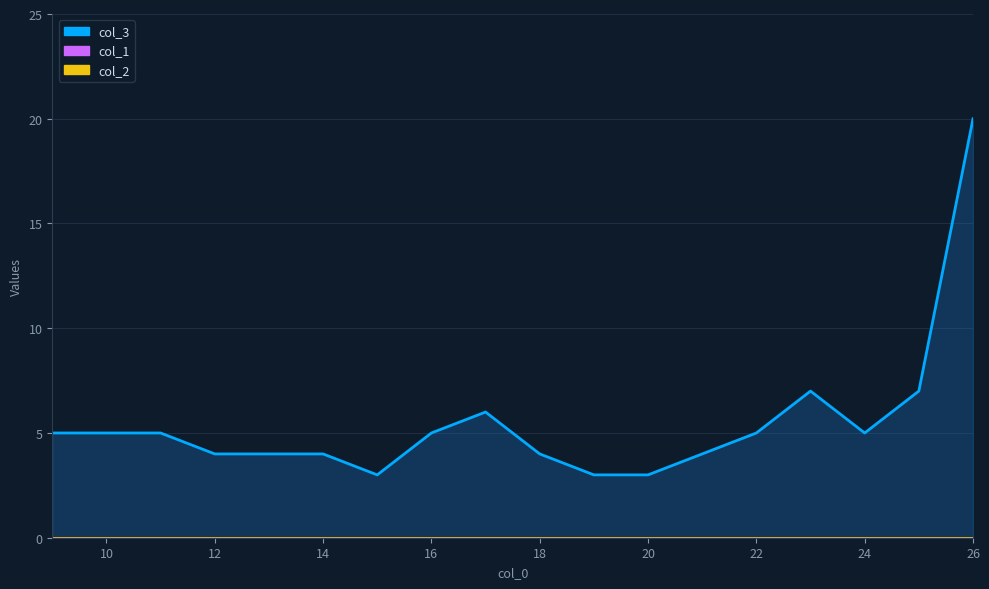

Reading right to left, transcribe all the data shown in this chart.

col_3: 26=20	25=7	24=5	23=7	22=5	21=4	20=3	19=3	18=4	17=6	16=5	15=3	14=4	13=4	12=4	11=5	10=5	9=5
col_1: 26=0	25=0	24=0	23=0	22=0	21=0	20=0	19=0	18=0	17=0	16=0	15=0	14=0	13=0	12=0	11=0	10=0	9=0
col_2: 26=0	25=0	24=0	23=0	22=0	21=0	20=0	19=0	18=0	17=0	16=0	15=0	14=0	13=0	12=0	11=0	10=0	9=0